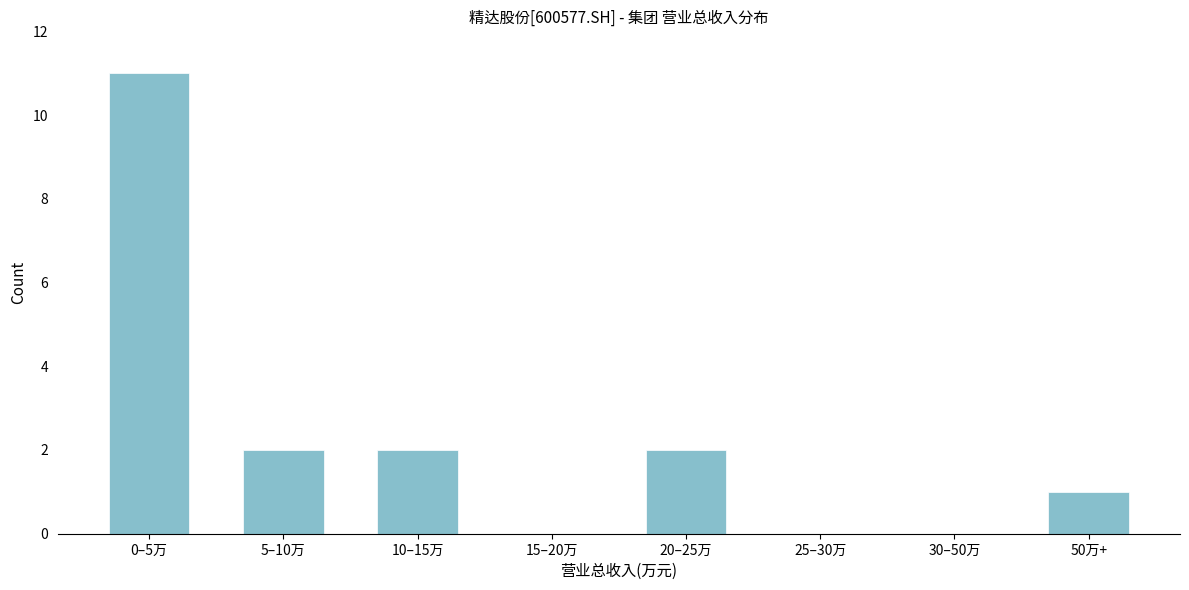

Reading left to right, list all the values displayed in this chart.

0–5万=11	5–10万=2	10–15万=2	15–20万=0	20–25万=2	25–30万=0	30–50万=0	50万+=1